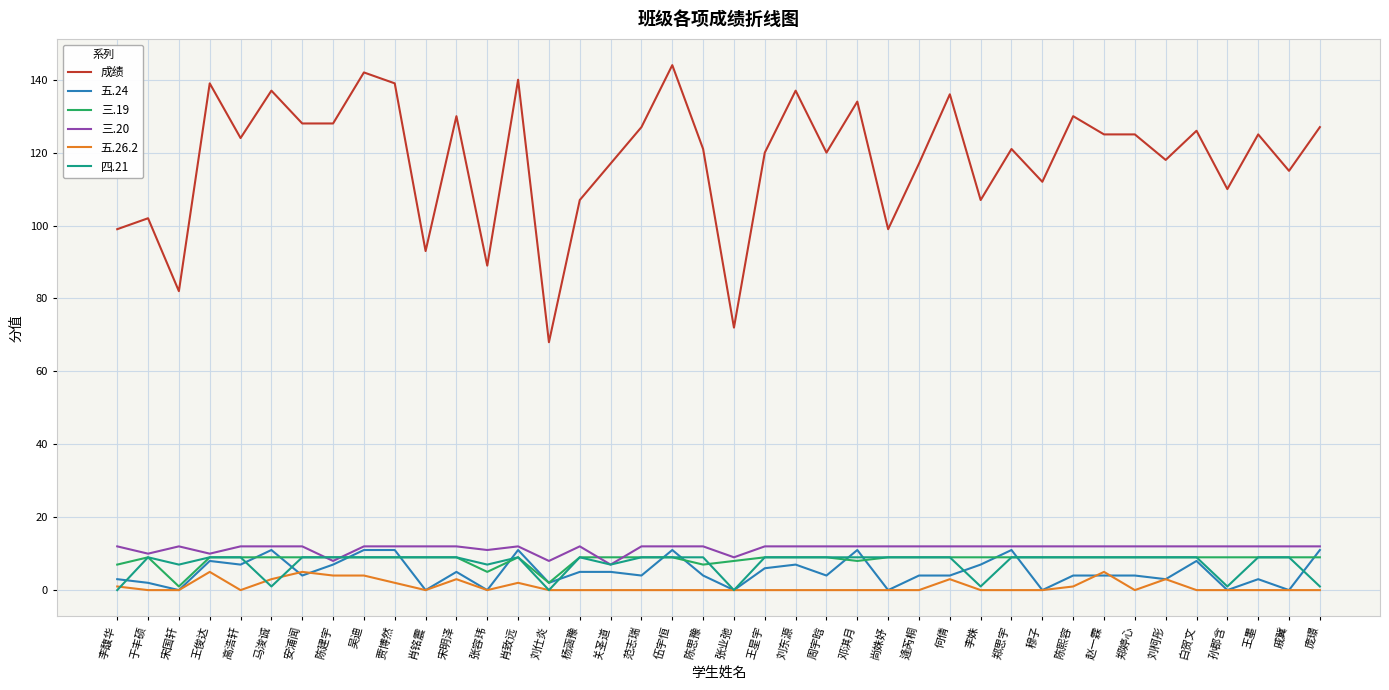

At which category does 四.21 reach its first local peak?

于丰硕